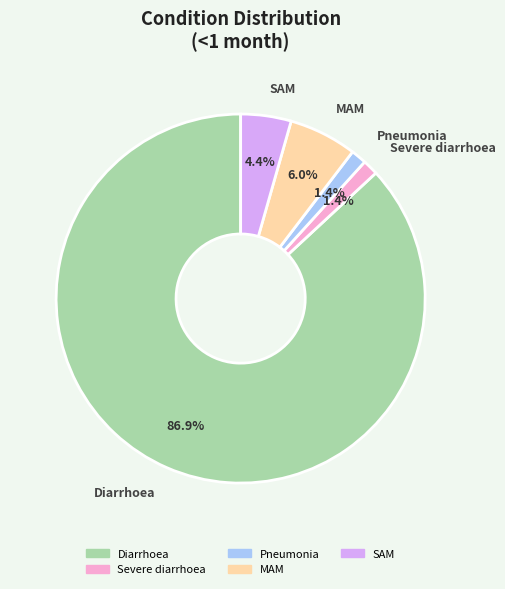

Does any single category account for the majority?

Yes